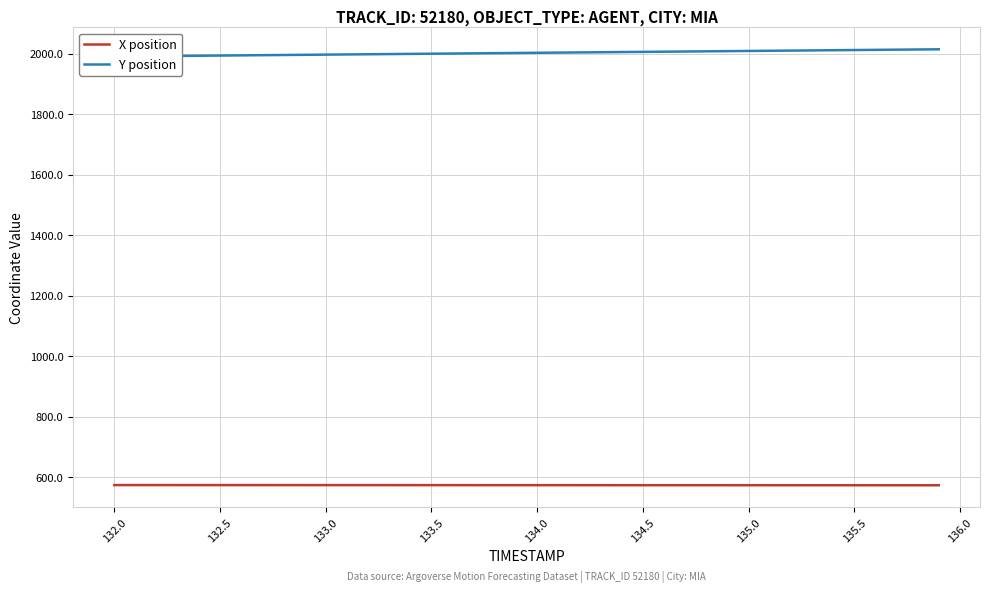

What is the maximum value for Y position?

2015.1